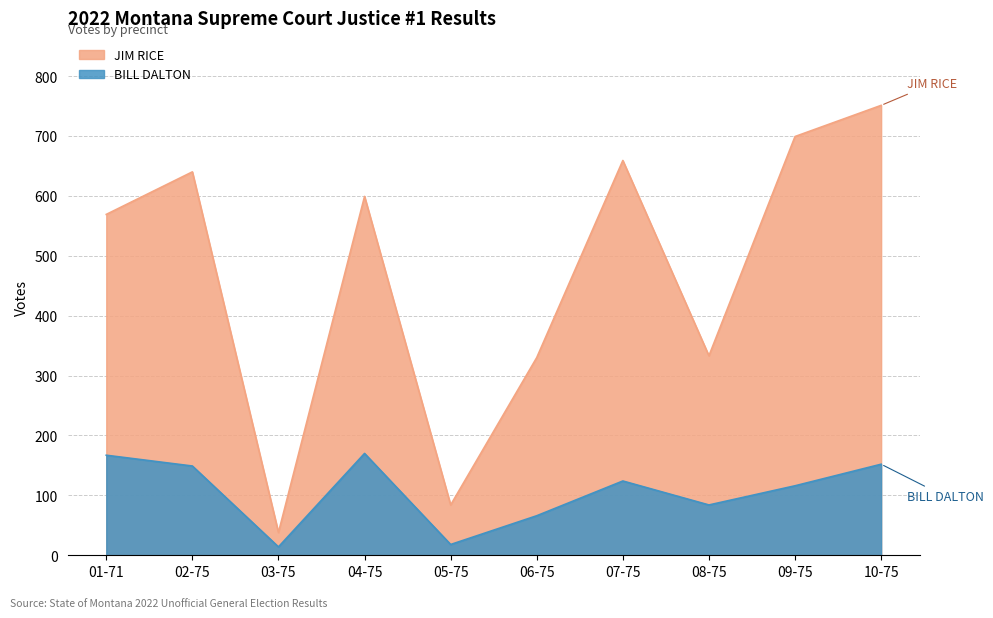

Reading left to right, transcribe all the data shown in this chart.

JIM RICE: 01-71=569	02-75=640	03-75=38	04-75=599	05-75=84	06-75=330	07-75=659	08-75=333	09-75=699	10-75=751
BILL DALTON: 01-71=167	02-75=149	03-75=14	04-75=170	05-75=18	06-75=66	07-75=124	08-75=84	09-75=116	10-75=152